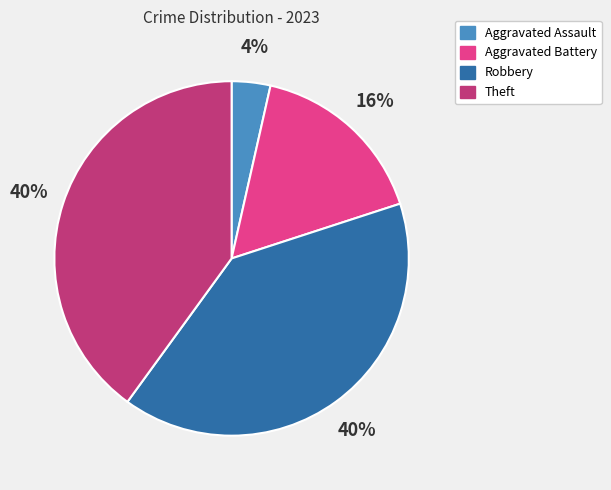

Is it true that Robbery is 51% of the pie?

False